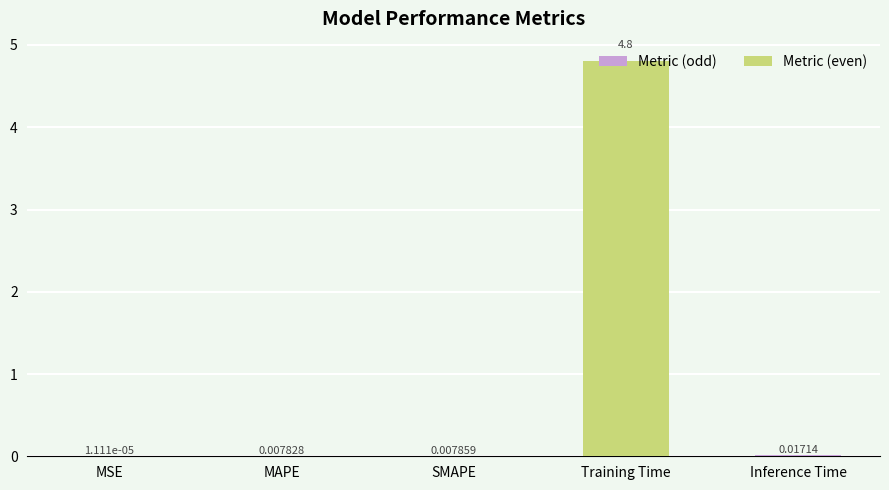

Which has a higher value, Inference Time or Training Time?

Training Time